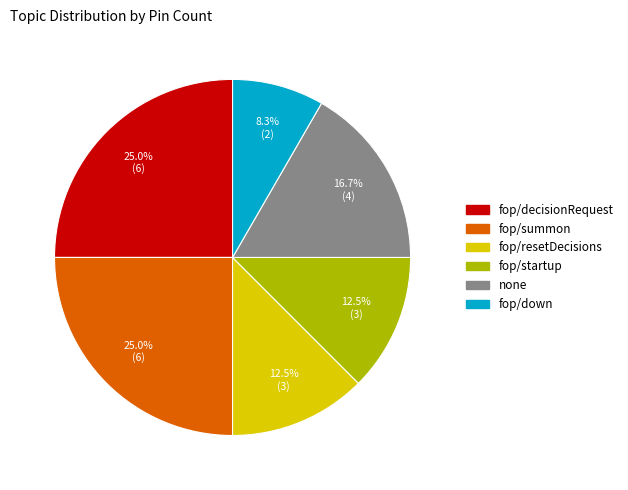

Is there a majority slice in this chart?

No